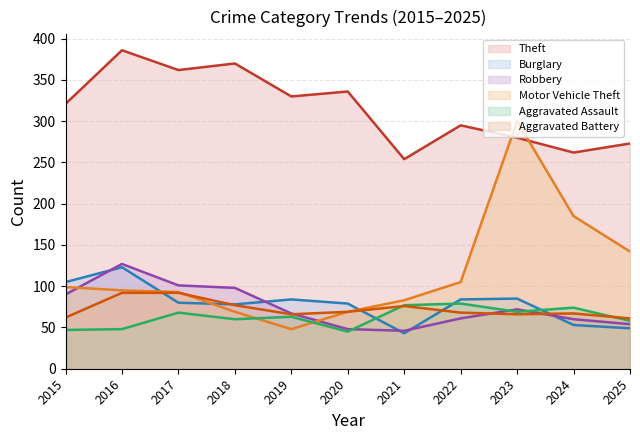

Between which two adjacent categories do Motor Vehicle Theft and Aggravated Assault first intersect?

2018 and 2019